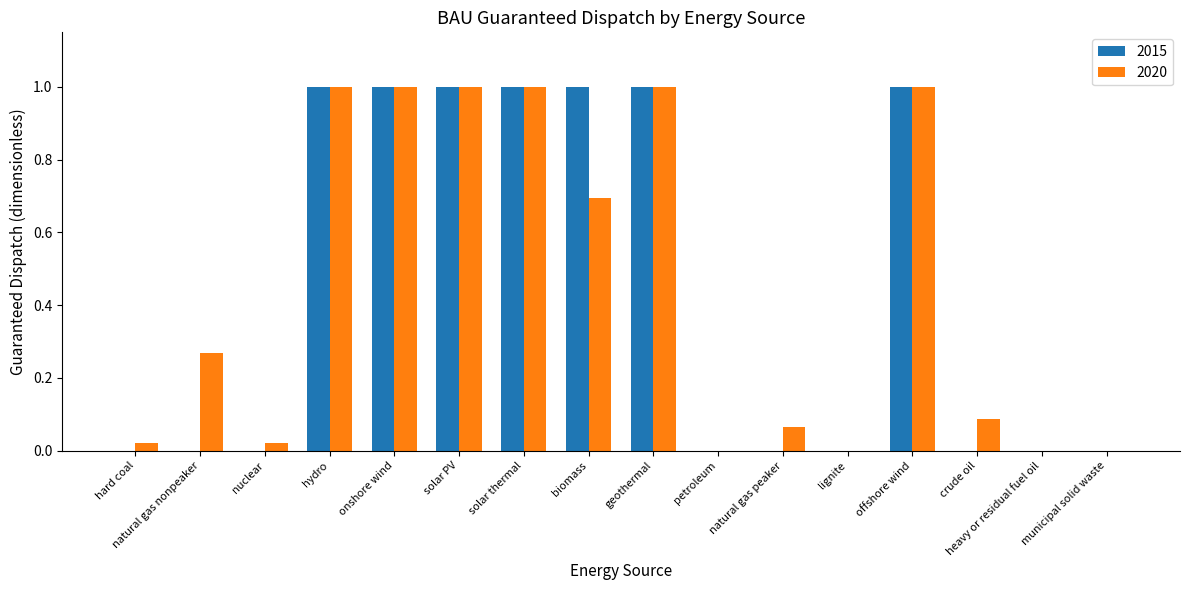

Count the number of data series in this chart.

2